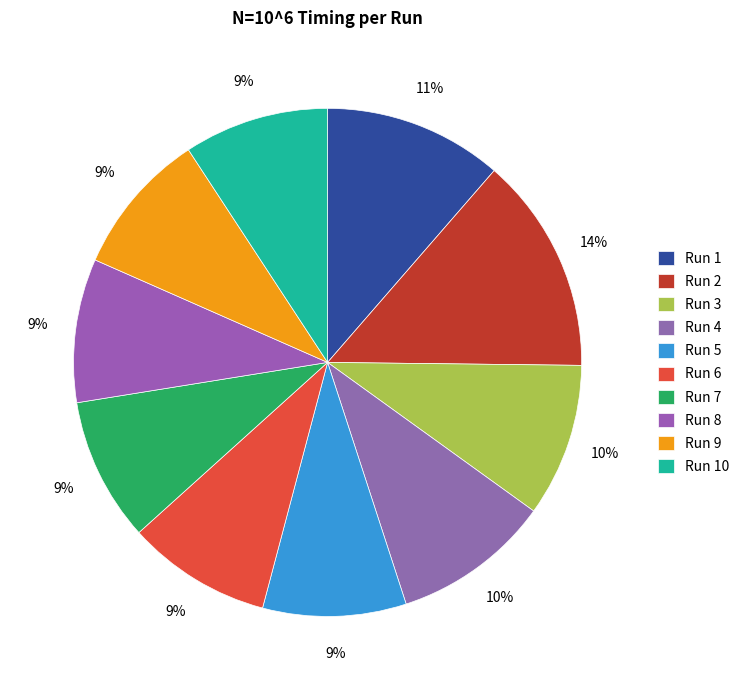

True or false: Run 4 accounts for 3% of the total.

False